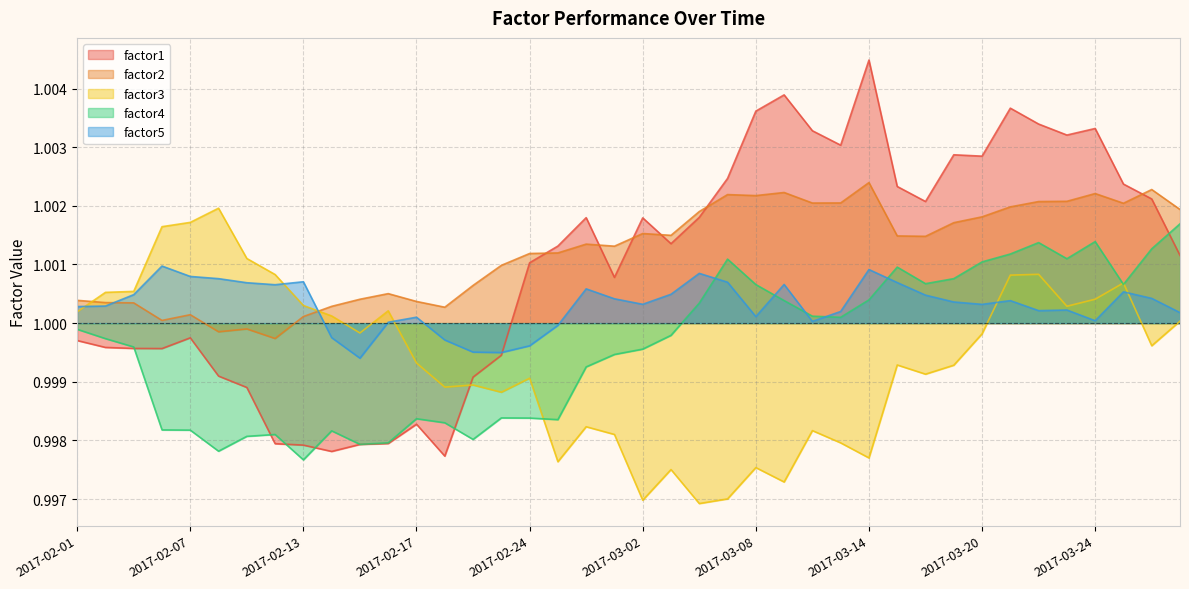

What is the minimum value shown in the chart?

1.0